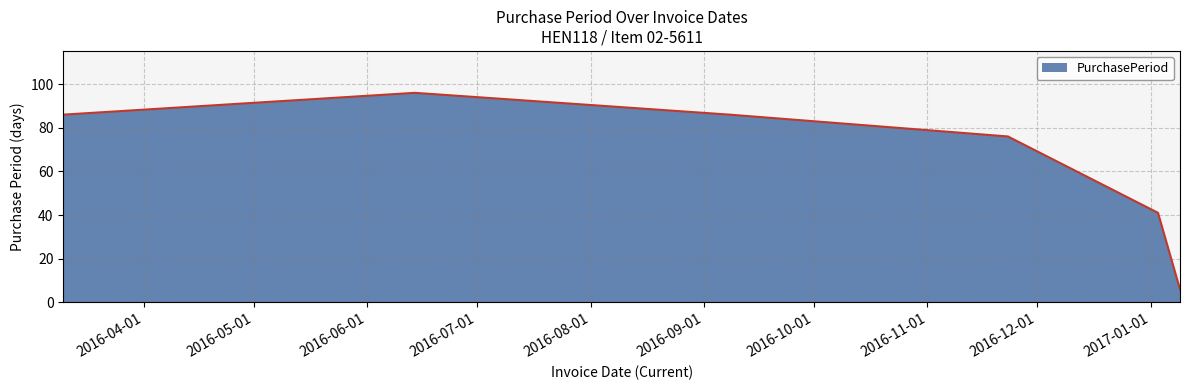

Count the values in the range 41 to 86.

4